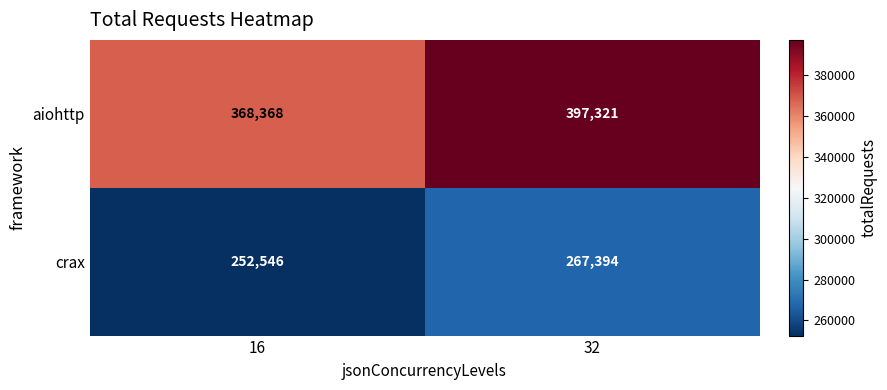

Reading left to right, what are all the values shown in this chart?

aiohttp: 368368	397321
crax: 252546	267394